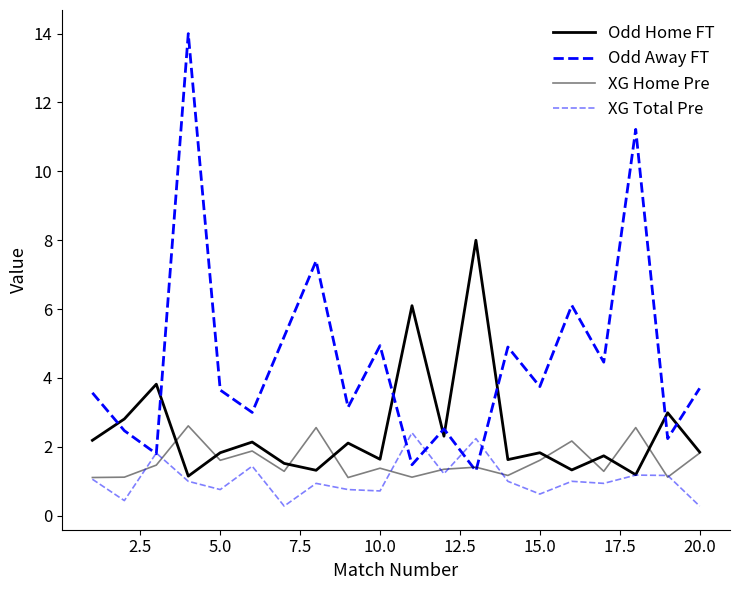

Does the chart have visible grid lines?

No